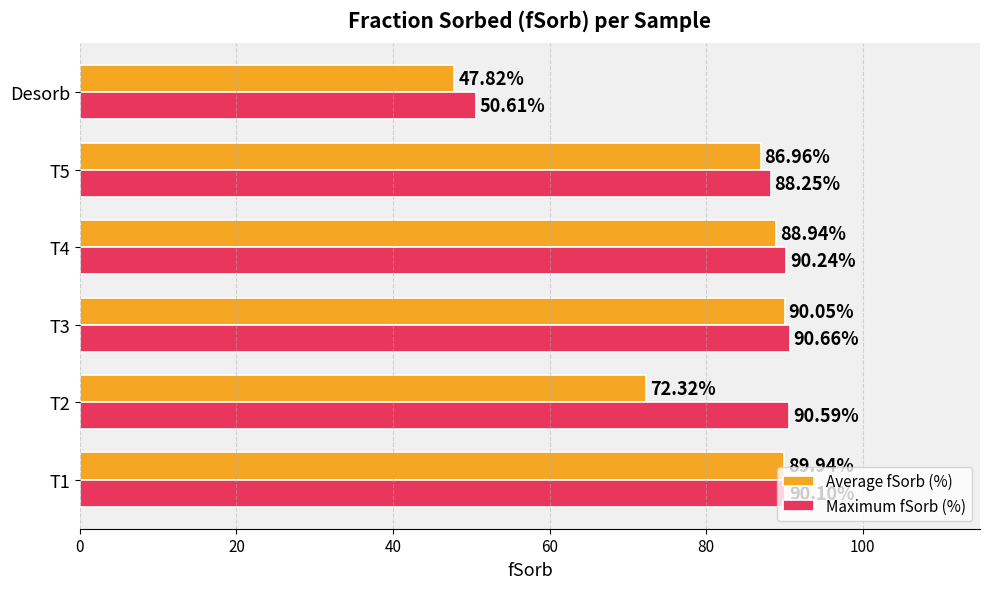

What is the sum of all Average fSorb (%) values?

476.0